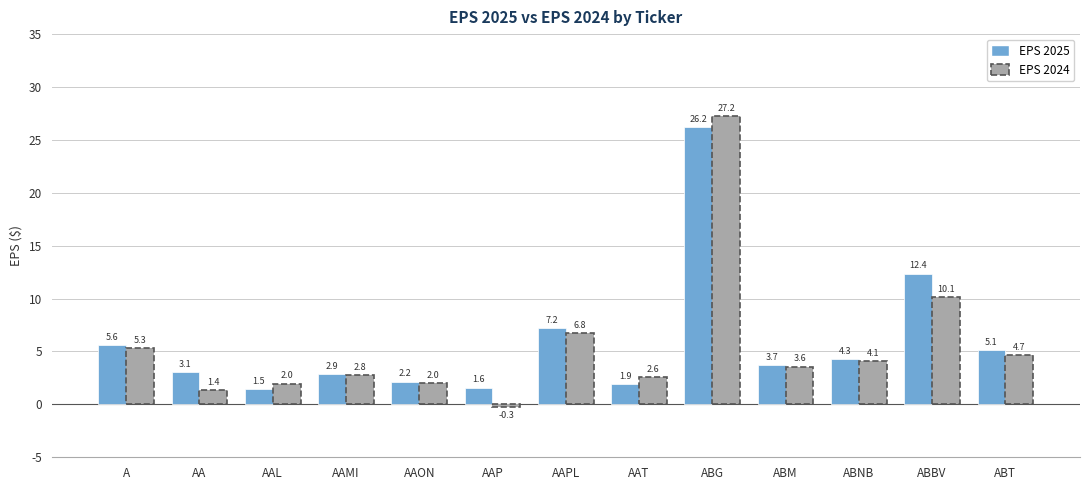

Which series has the largest range (max minus min)?

EPS 2024